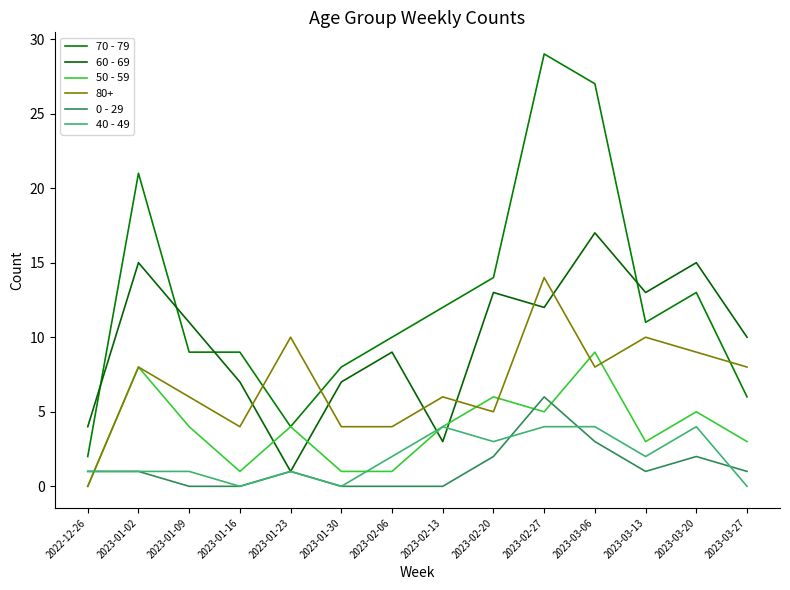

True or false: 40 - 49 has a value of 7 at 2023-02-27.

False